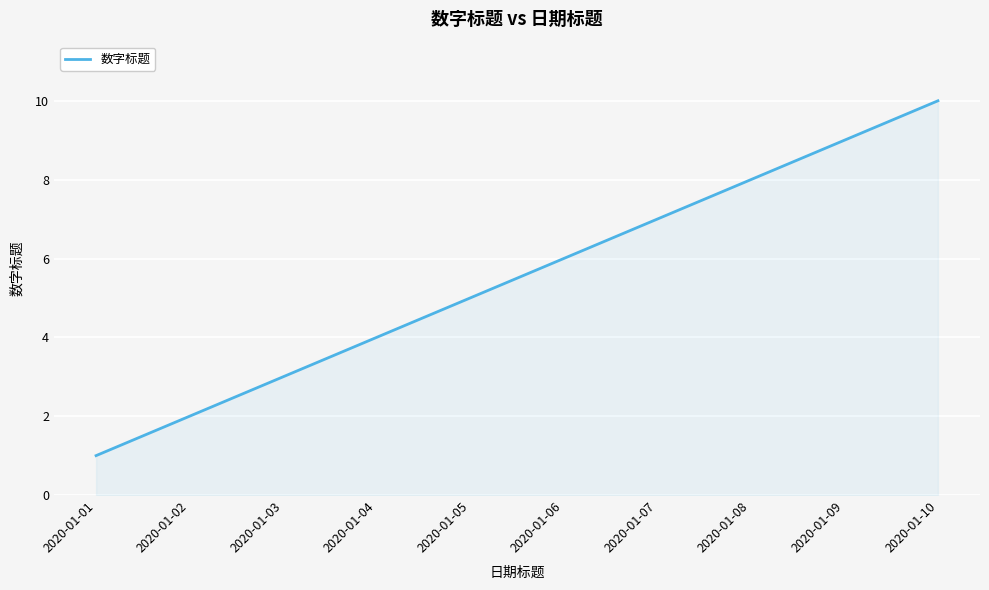

How many values are below 6?

5